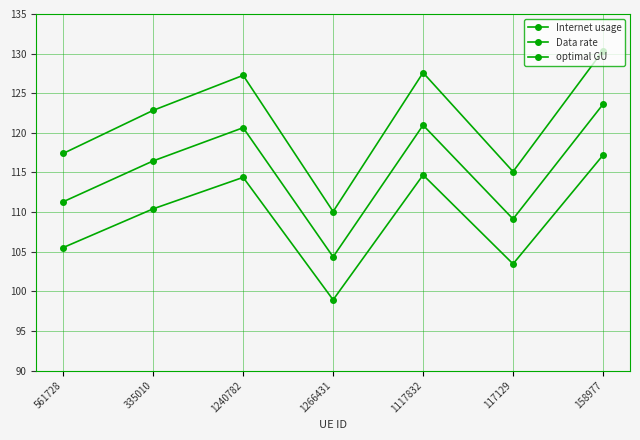

Is this an area chart (filled region under the line)?

No